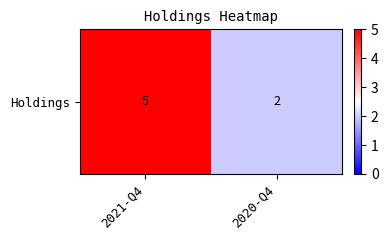

List the labels in order of value, largest first.

2021-Q4, 2020-Q4